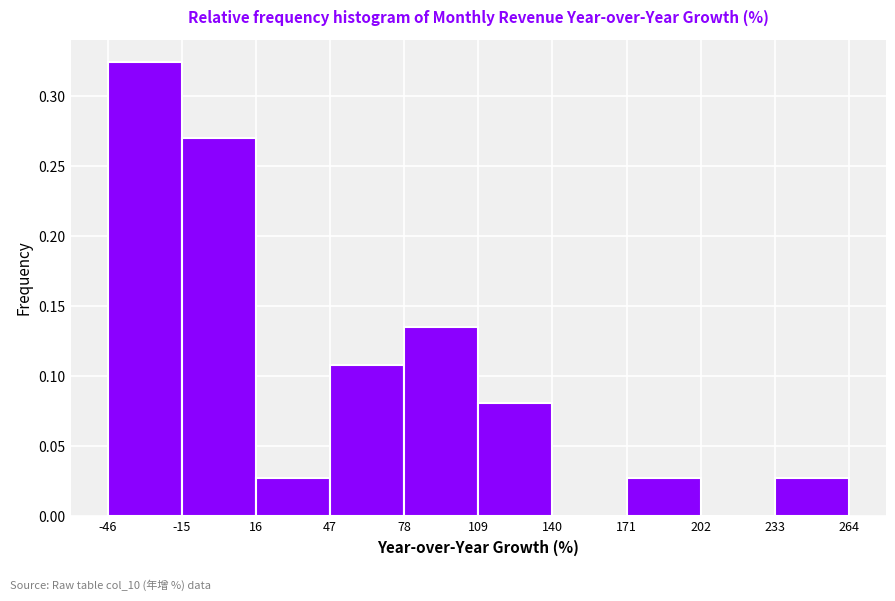

Reading left to right, transcribe this chart: for each bar, give the range it covers on the x-axis and its height. The values are not printed on the chart, so give them approximately, as read against the axis.

-46 to -15: 0.325
-15 to 16: 0.270
16 to 47: 0.025
47 to 78: 0.110
78 to 109: 0.135
109 to 140: 0.080
140 to 171: 0
171 to 202: 0.025
202 to 233: 0
233 to 264: 0.025